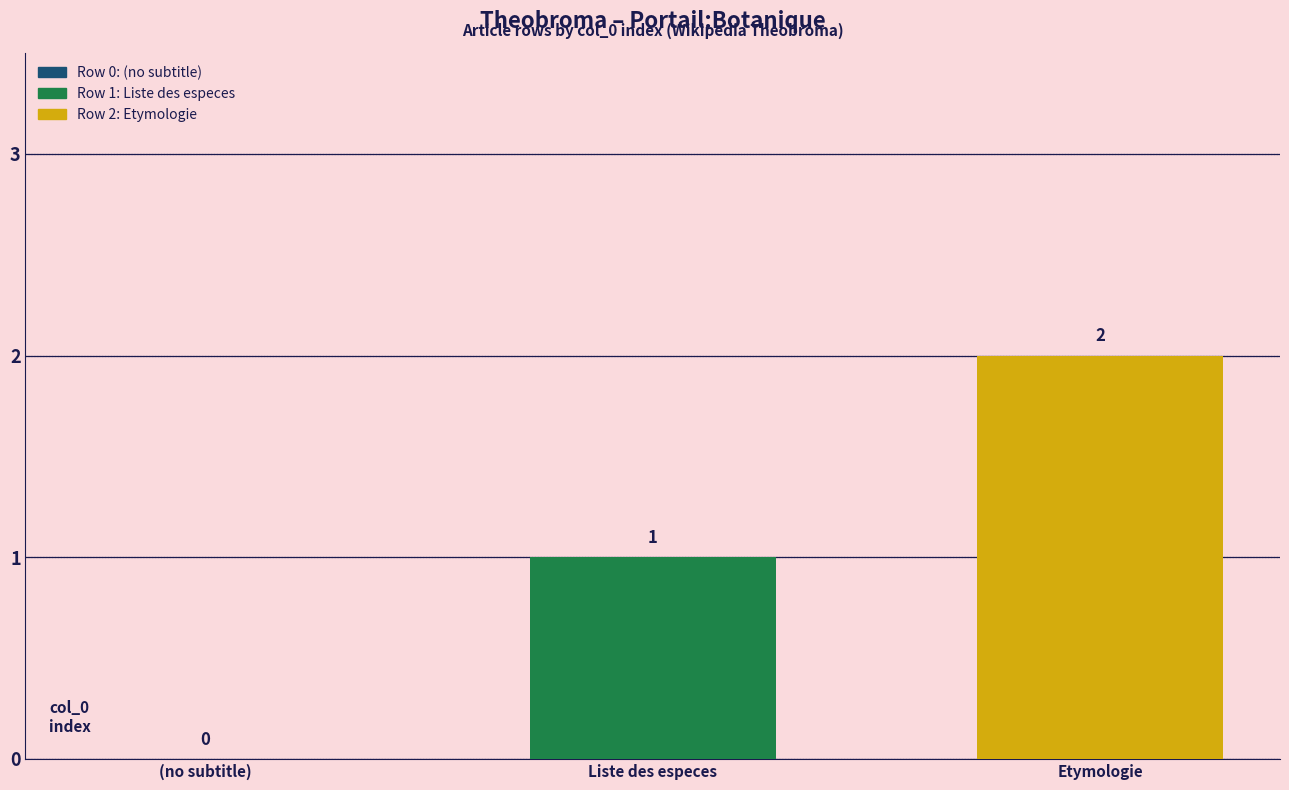

Between Liste des especes and (no subtitle), which is larger?

Liste des especes